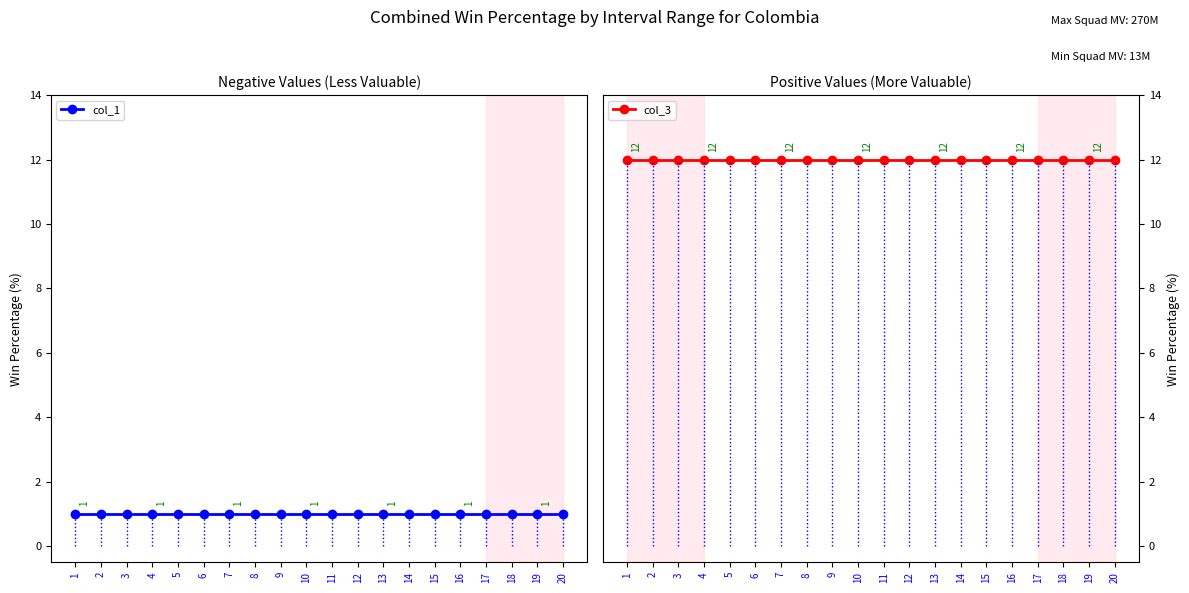

Reading left to right, extract all data points from this chart.

col_1: 1=1	2=1	3=1	4=1	5=1	6=1	7=1	8=1	9=1	10=1	11=1	12=1	13=1	14=1	15=1	16=1	17=1	18=1	19=1	20=1
col_3: 1=12	2=12	3=12	4=12	5=12	6=12	7=12	8=12	9=12	10=12	11=12	12=12	13=12	14=12	15=12	16=12	17=12	18=12	19=12	20=12